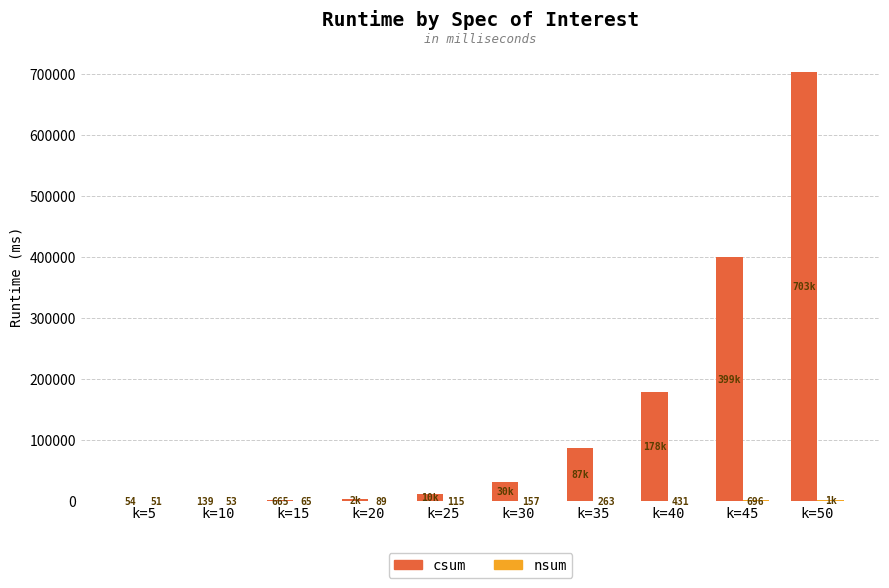

What is the sum of all csum values?

1413565